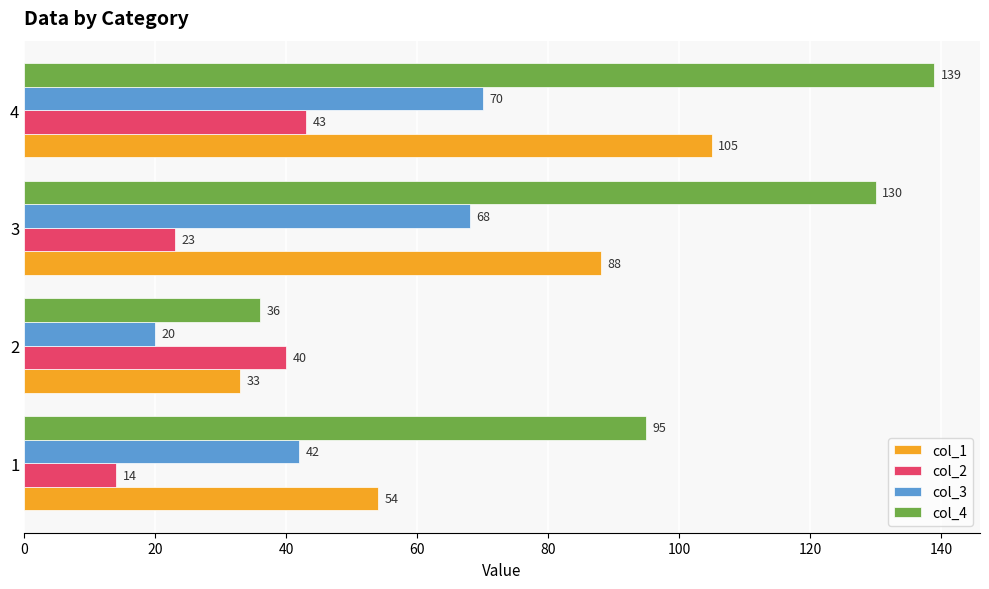

What is the approximate value of col_1 at 3, to the nearest 5?

90